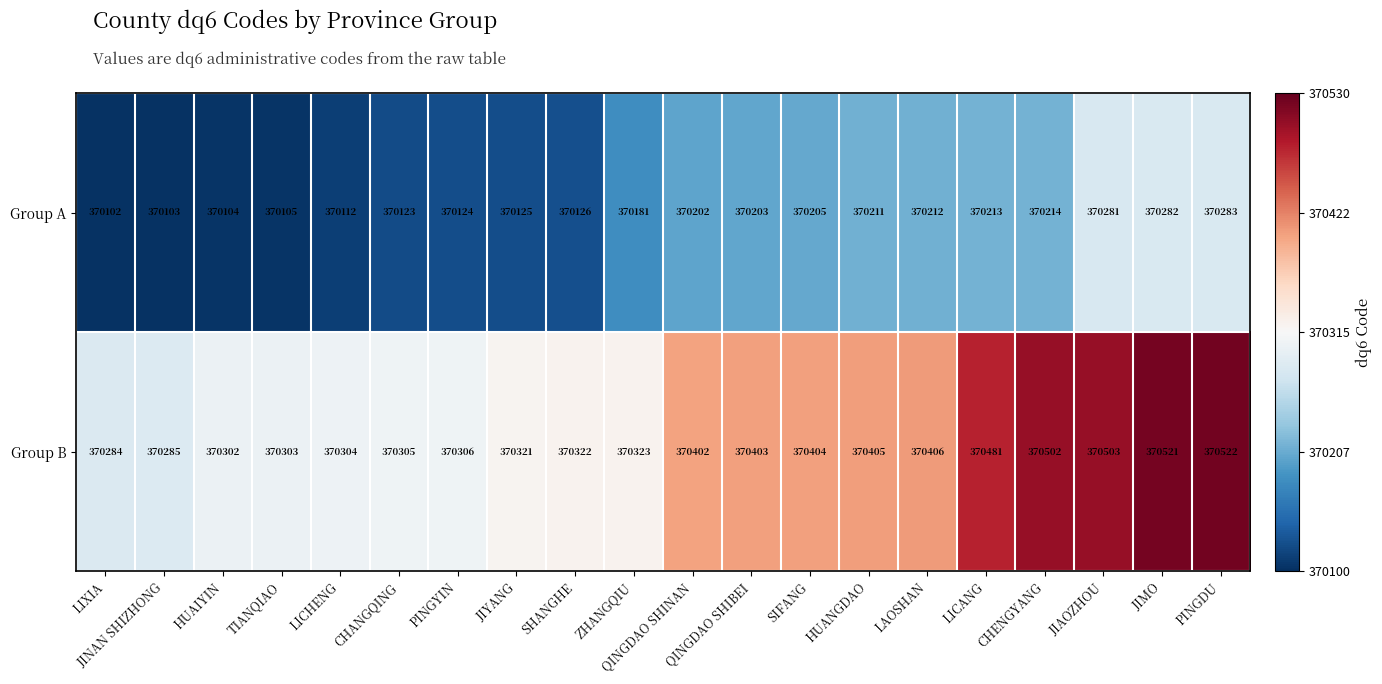

What is the difference between the highest and lowest values at JIAOZHOU?

222